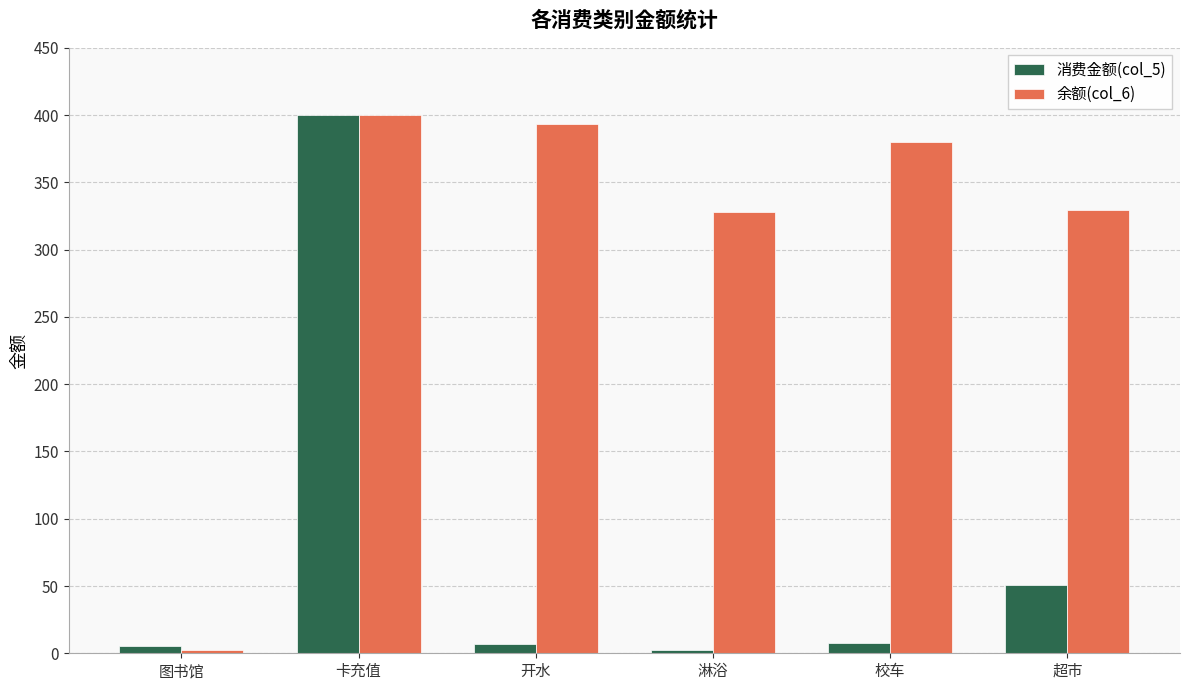

What is the difference between the maximum and minimum values in the 消费金额(col_5) series?

397.9